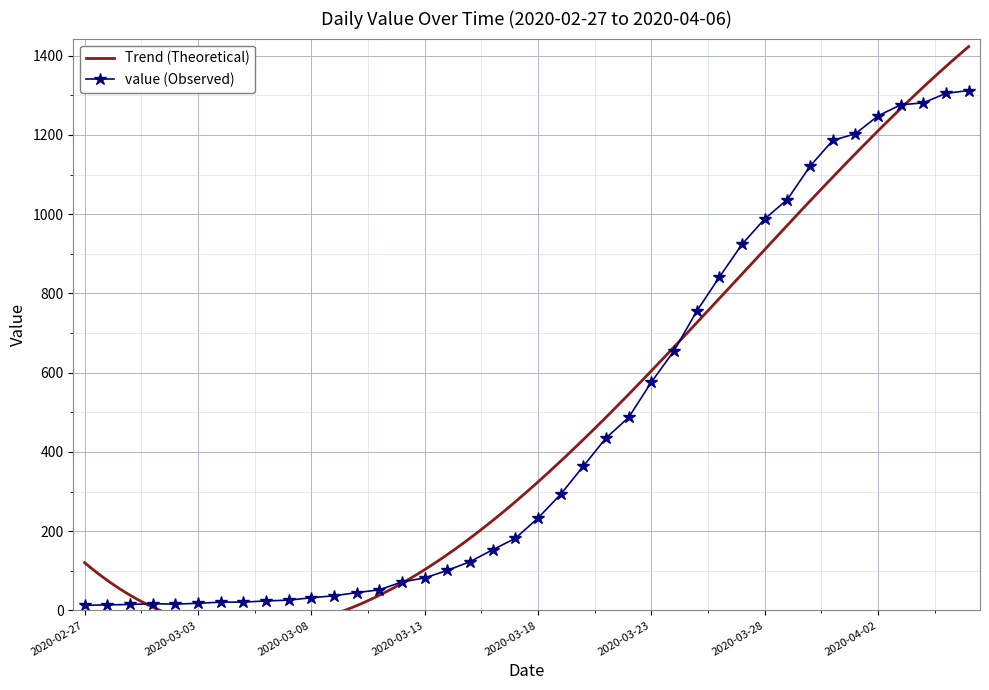

What is the sum of the values at 2020-03-30 and 2020-03-24?

1776